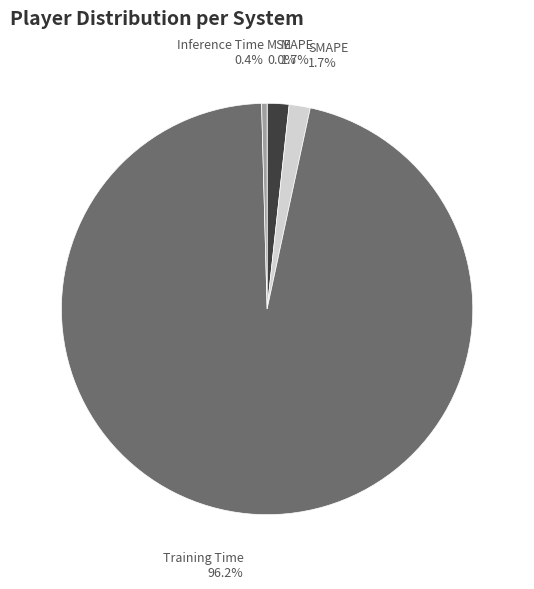

Which category has the biggest portion of the pie?

Training Time